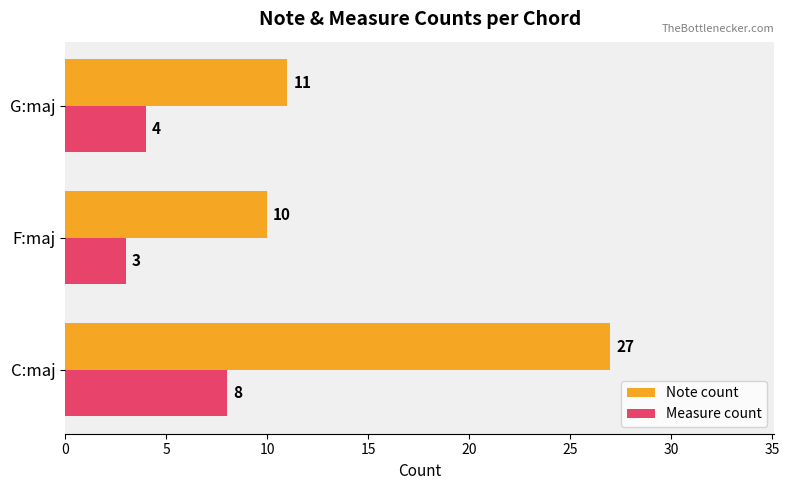

The value of Measure count at F:maj is 1. True or false?

False